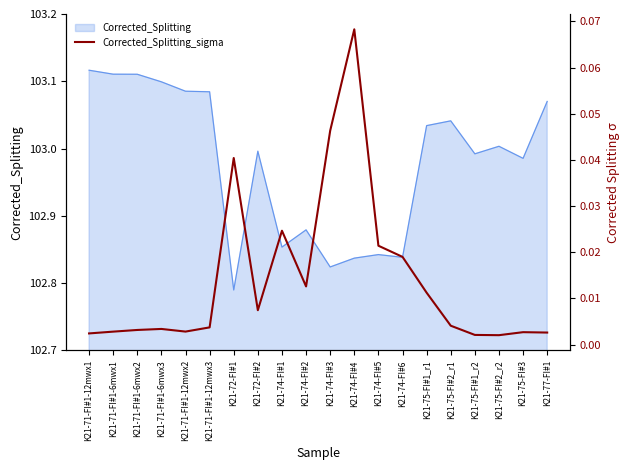

The chart shows a value of 0.0 at K21-75-FI#1_r2. True or false?

False